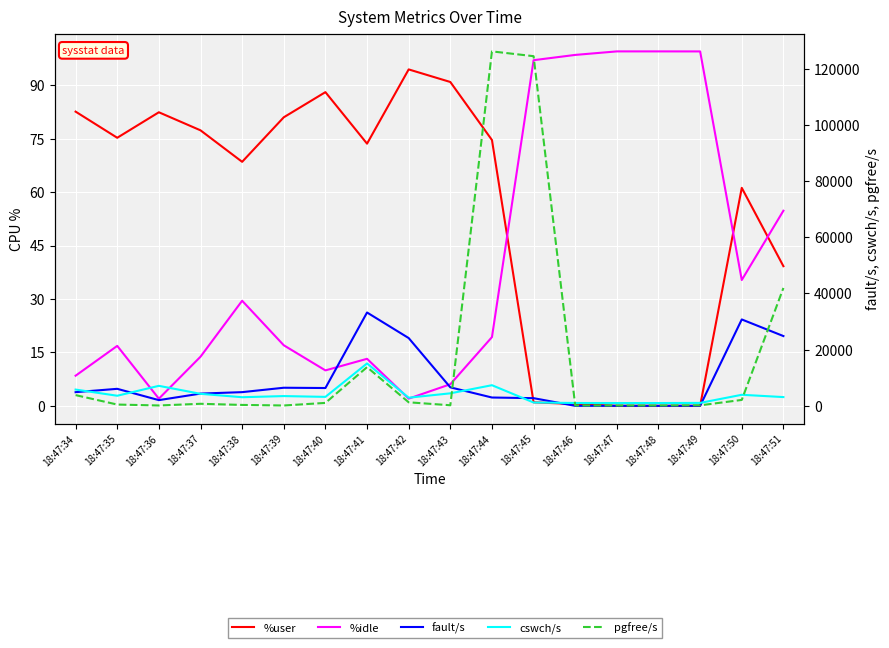

Reading left to right, extract all data points from this chart.

%user: 18:47:34=82.6	18:47:35=75.2	18:47:36=82.4	18:47:37=77.3	18:47:38=68.5	18:47:39=81.0	18:47:40=88.1	18:47:41=73.6	18:47:42=94.4	18:47:43=90.9	18:47:44=74.6	18:47:45=1.0	18:47:46=0.5	18:47:47=0.0	18:47:48=0.0	18:47:49=0.0	18:47:50=61.2	18:47:51=39.2
%idle: 18:47:34=8.5	18:47:35=16.8	18:47:36=2.0	18:47:37=13.8	18:47:38=29.5	18:47:39=17.0	18:47:40=9.9	18:47:41=13.2	18:47:42=2.0	18:47:43=6.1	18:47:44=19.3	18:47:45=97.0	18:47:46=98.5	18:47:47=99.5	18:47:48=99.5	18:47:49=99.5	18:47:50=35.3	18:47:51=54.8
fault/s: 18:47:34=4865.0	18:47:35=6057.0	18:47:36=2032.0	18:47:37=4358.0	18:47:38=4876.0	18:47:39=6442.0	18:47:40=6342.0	18:47:41=33222.0	18:47:42=24121.0	18:47:43=6584.0	18:47:44=2962.0	18:47:45=2732.0	18:47:46=2.0	18:47:47=7.0	18:47:48=3.0	18:47:49=11.0	18:47:50=30749.0	18:47:51=24836.0
cswch/s: 18:47:34=5791.0	18:47:35=3593.0	18:47:36=7118.0	18:47:37=4279.0	18:47:38=3071.0	18:47:39=3473.0	18:47:40=3193.0	18:47:41=15092.0	18:47:42=2897.0	18:47:43=4455.0	18:47:44=7346.0	18:47:45=1186.0	18:47:46=1012.0	18:47:47=1003.0	18:47:48=999.0	18:47:49=1043.0	18:47:50=3935.0	18:47:51=3117.0
pgfree/s: 18:47:34=3817.0	18:47:35=460.0	18:47:36=128.0	18:47:37=730.0	18:47:38=325.0	18:47:39=124.0	18:47:40=1045.0	18:47:41=13774.0	18:47:42=1260.0	18:47:43=206.0	18:47:44=126161.0	18:47:45=124456.0	18:47:46=123.0	18:47:47=122.0	18:47:48=122.0	18:47:49=180.0	18:47:50=2106.0	18:47:51=41959.0